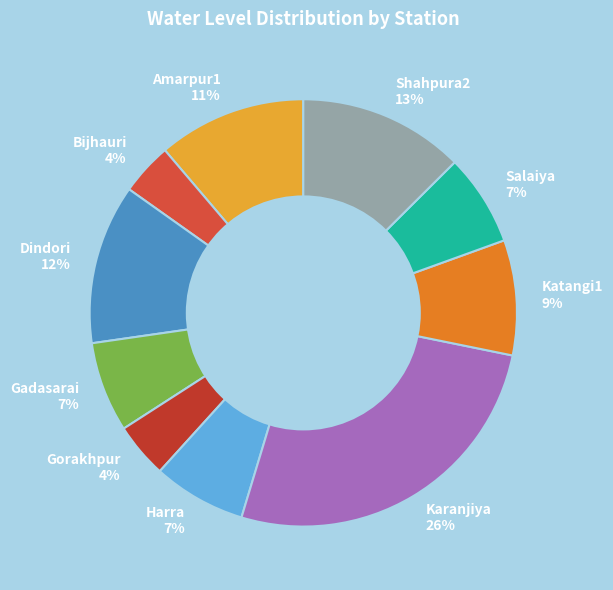

Approximately how many times larger is the value at Gadasarai 7% compared to Harra 7%?

1.0